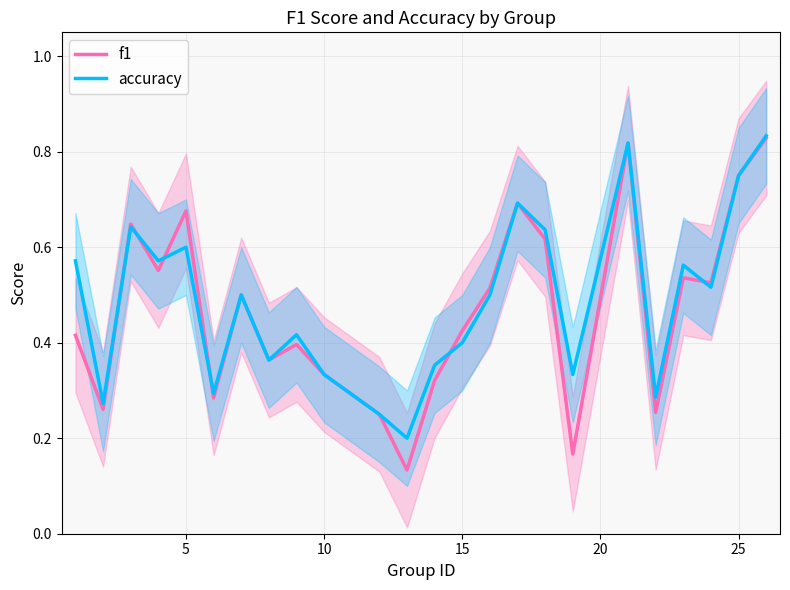

How many lines are shown in the chart?

2